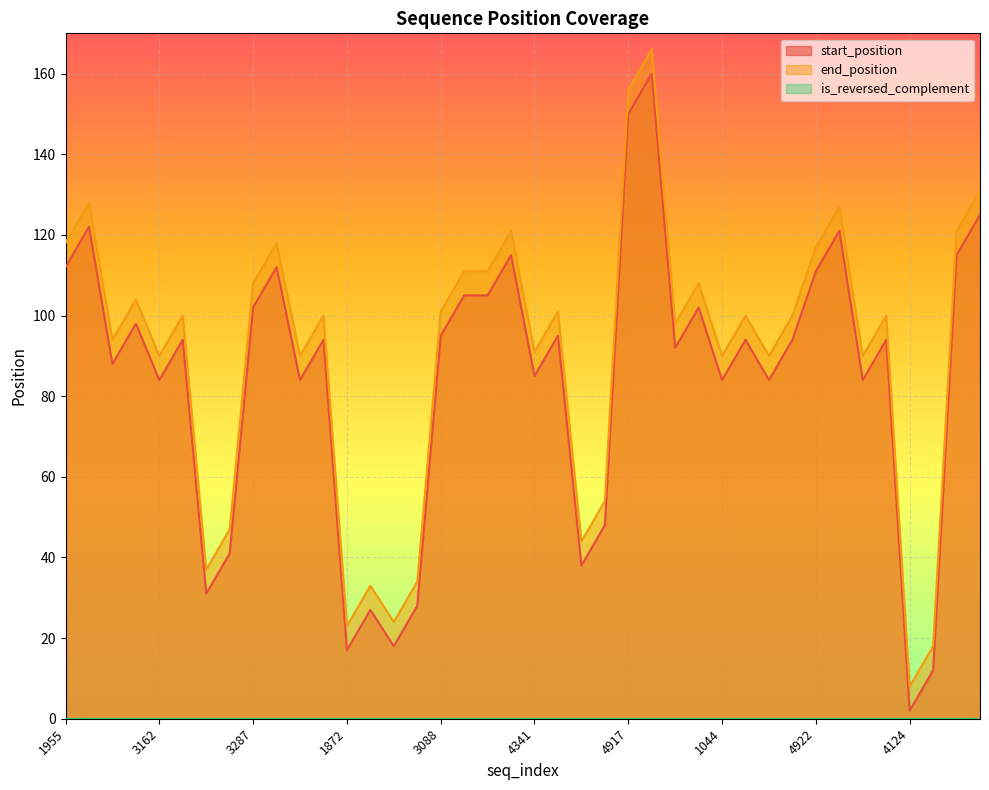

What is the minimum value for end_position?

8